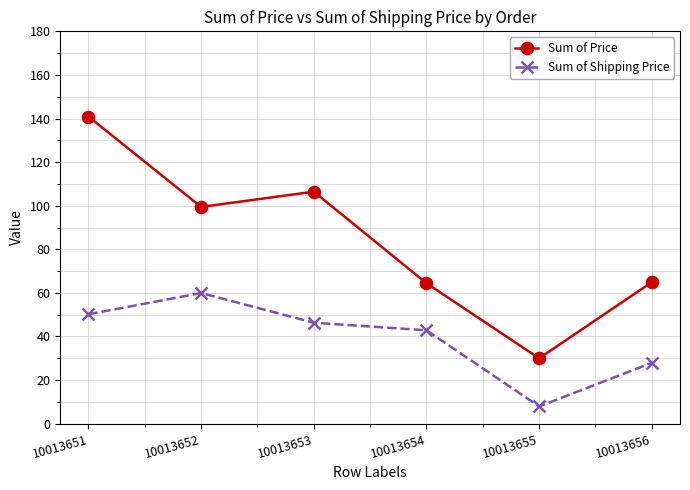

What is the value of the Sum of Price point at the 3rd from the left?

106.4